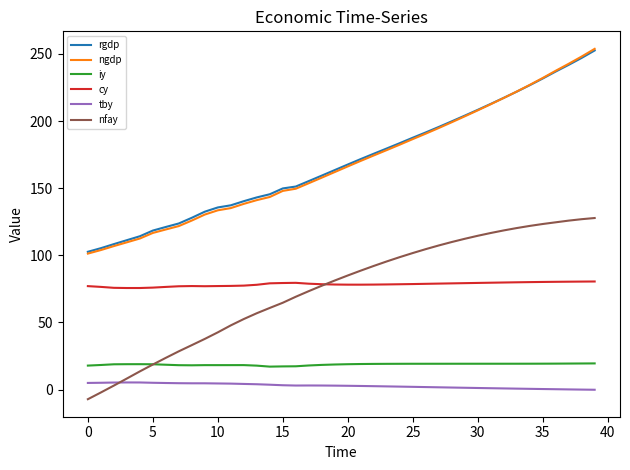

True or false: ngdp and tby cross at least once.

False